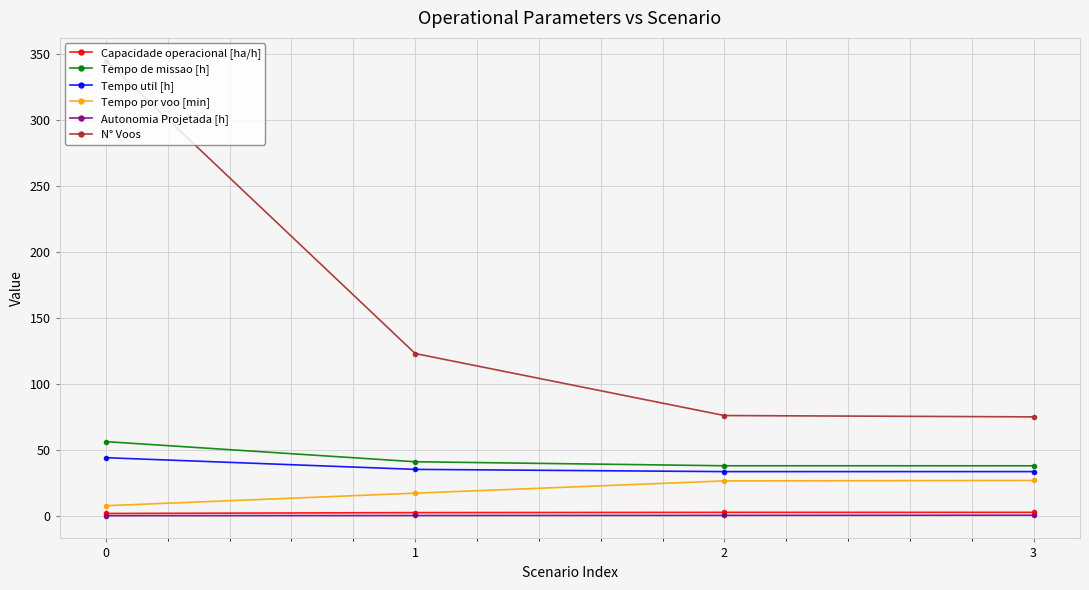

True or false: Autonomia Projetada [h] has more than 2 points higher than both neighbors.

False